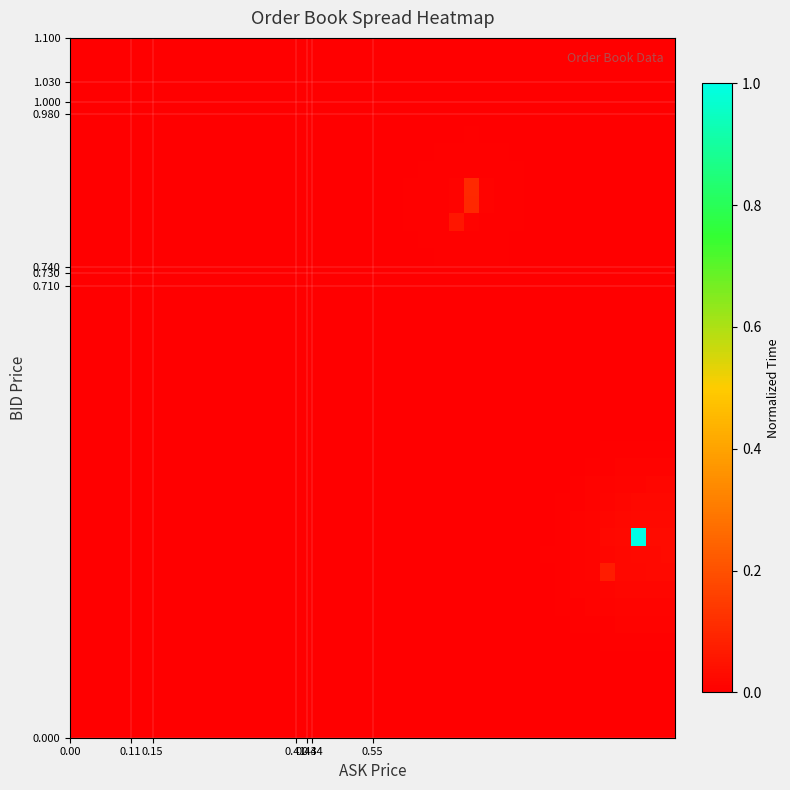

Reading left to right, extract all data points from this chart.

row_0: 0.0	0.0	0.0	0.0	0.0	0.0	0.0	0.0	0.0	0.0	0.0	0.0	0.0	0.0	0.0	0.0	0.0	0.0	0.0	0.0	0.0	0.0	0.0	0.0	0.0	0.0	0.0	0.0	0.0	0.0	0.0	0.0	0.0	0.0	0.0	0.0	0.0	0.0	0.0	0.0
row_1: 0.0	0.0	0.0	0.0	0.0	0.0	0.0	0.0	0.0	0.0	0.0	0.0	0.0	0.0	0.0	0.0	0.0	0.0	0.0	0.0	0.0	0.0	0.0	0.0	0.0	0.0	0.0	0.0	0.0	0.0	0.0	0.0	0.0	0.0	0.0	0.0	0.0	0.0	0.0	0.0
row_2: 0.0	0.0	0.0	0.0	0.0	0.0	0.0	0.0	0.0	0.0	0.0	0.0	0.0	0.0	0.0	0.0	0.0	0.0	0.0	0.0	0.0	0.0	0.0	0.0	0.0	0.0	0.0	0.0	0.0	0.0	0.0	0.0	0.0	0.0	0.0	0.0	0.0	0.0	0.0	0.0
row_3: 0.0	0.0	0.0	0.0	0.0	0.0	0.0	0.0	0.0	0.0	0.0	0.0	0.0	0.0	0.0	0.0	0.0	0.0	0.0	0.0	0.0	0.0	0.0	0.0	0.0	0.0	0.0	0.0	0.0	0.0	0.0	0.0	0.0	0.0	0.0	0.0	0.0	0.0	0.0	0.0
row_4: 0.0	0.0	0.0	0.0	0.0	0.0	0.0	0.0	0.0	0.0	0.0	0.0	0.0	0.0	0.0	0.0	0.0	0.0	0.0	0.0	0.0	0.0	0.0	0.0	0.0	0.0	0.0	0.0	0.0	0.0	0.0	0.0	0.0	0.0	0.0	0.0	0.0	0.0	0.0	0.0
row_5: 0.0	0.0	0.0	0.0	0.0	0.0	0.0	0.0	0.0	0.0	0.0	0.0	0.0	0.0	0.0	0.0	0.0	0.0	0.0	0.0	0.0	0.0	0.0	0.0	0.0	0.0	0.0	0.0	0.0	0.0	0.0	0.0	0.0	0.0	0.0	0.0	0.0	0.0	0.0	0.0
row_6: 0.0	0.0	0.0	0.0	0.0	0.0	0.0	0.0	0.0	0.0	0.0	0.0	0.0	0.0	0.0	0.0	0.0	0.0	0.0	0.0	0.0	0.0	0.0	0.0	0.0	0.0	0.0	0.0	0.0	0.0	0.0	0.0	0.0	0.0	0.0	0.0	0.0	0.0	0.0	0.0
row_7: 0.0	0.0	0.0	0.0	0.0	0.0	0.0	0.0	0.0	0.0	0.0	0.0	0.0	0.0	0.0	0.0	0.0	0.0	0.0	0.0	0.0	0.0	0.0	0.0	0.0	0.0	0.0	0.0	0.0	0.0	0.0	0.0	0.0	0.0	0.0	0.0	0.0	0.0	0.0	0.0
row_8: 0.0	0.0	0.0	0.0	0.0	0.0	0.0	0.0	0.0	0.0	0.0	0.0	0.0	0.0	0.0	0.0	0.0	0.0	0.0	0.0	0.0	0.0	0.0	0.0	0.0	0.0	0.0	0.0	0.0	0.0	0.0	0.0	0.0	0.0	0.0	0.0	0.0	0.0	0.0	0.0
row_9: 0.0	0.0	0.0	0.0	0.0	0.0	0.0	0.0	0.0	0.0	0.0	0.0	0.0	0.0	0.0	0.0	0.0	0.0	0.0	0.0	0.0	0.0	0.0	0.0	0.0	0.0	0.0	0.0	0.0	0.0	0.0	0.0	0.0	0.0	0.0	0.1	0.0	0.0	0.0	0.0
row_10: 0.0	0.0	0.0	0.0	0.0	0.0	0.0	0.0	0.0	0.0	0.0	0.0	0.0	0.0	0.0	0.0	0.0	0.0	0.0	0.0	0.0	0.0	0.0	0.0	0.0	0.0	0.0	0.0	0.0	0.0	0.0	0.0	0.0	0.0	0.0	0.0	0.0	0.0	0.0	0.0
row_11: 0.0	0.0	0.0	0.0	0.0	0.0	0.0	0.0	0.0	0.0	0.0	0.0	0.0	0.0	0.0	0.0	0.0	0.0	0.0	0.0	0.0	0.0	0.0	0.0	0.0	0.0	0.0	0.0	0.0	0.0	0.0	0.0	0.0	0.0	0.0	0.0	0.0	1.0	0.0	0.0
row_12: 0.0	0.0	0.0	0.0	0.0	0.0	0.0	0.0	0.0	0.0	0.0	0.0	0.0	0.0	0.0	0.0	0.0	0.0	0.0	0.0	0.0	0.0	0.0	0.0	0.0	0.0	0.0	0.0	0.0	0.0	0.0	0.0	0.0	0.0	0.0	0.0	0.0	0.0	0.0	0.0
row_13: 0.0	0.0	0.0	0.0	0.0	0.0	0.0	0.0	0.0	0.0	0.0	0.0	0.0	0.0	0.0	0.0	0.0	0.0	0.0	0.0	0.0	0.0	0.0	0.0	0.0	0.0	0.0	0.0	0.0	0.0	0.0	0.0	0.0	0.0	0.0	0.0	0.0	0.0	0.0	0.0
row_14: 0.0	0.0	0.0	0.0	0.0	0.0	0.0	0.0	0.0	0.0	0.0	0.0	0.0	0.0	0.0	0.0	0.0	0.0	0.0	0.0	0.0	0.0	0.0	0.0	0.0	0.0	0.0	0.0	0.0	0.0	0.0	0.0	0.0	0.0	0.0	0.0	0.0	0.0	0.0	0.0
row_15: 0.0	0.0	0.0	0.0	0.0	0.0	0.0	0.0	0.0	0.0	0.0	0.0	0.0	0.0	0.0	0.0	0.0	0.0	0.0	0.0	0.0	0.0	0.0	0.0	0.0	0.0	0.0	0.0	0.0	0.0	0.0	0.0	0.0	0.0	0.0	0.0	0.0	0.0	0.0	0.0
row_16: 0.0	0.0	0.0	0.0	0.0	0.0	0.0	0.0	0.0	0.0	0.0	0.0	0.0	0.0	0.0	0.0	0.0	0.0	0.0	0.0	0.0	0.0	0.0	0.0	0.0	0.0	0.0	0.0	0.0	0.0	0.0	0.0	0.0	0.0	0.0	0.0	0.0	0.0	0.0	0.0
row_17: 0.0	0.0	0.0	0.0	0.0	0.0	0.0	0.0	0.0	0.0	0.0	0.0	0.0	0.0	0.0	0.0	0.0	0.0	0.0	0.0	0.0	0.0	0.0	0.0	0.0	0.0	0.0	0.0	0.0	0.0	0.0	0.0	0.0	0.0	0.0	0.0	0.0	0.0	0.0	0.0
row_18: 0.0	0.0	0.0	0.0	0.0	0.0	0.0	0.0	0.0	0.0	0.0	0.0	0.0	0.0	0.0	0.0	0.0	0.0	0.0	0.0	0.0	0.0	0.0	0.0	0.0	0.0	0.0	0.0	0.0	0.0	0.0	0.0	0.0	0.0	0.0	0.0	0.0	0.0	0.0	0.0
row_19: 0.0	0.0	0.0	0.0	0.0	0.0	0.0	0.0	0.0	0.0	0.0	0.0	0.0	0.0	0.0	0.0	0.0	0.0	0.0	0.0	0.0	0.0	0.0	0.0	0.0	0.0	0.0	0.0	0.0	0.0	0.0	0.0	0.0	0.0	0.0	0.0	0.0	0.0	0.0	0.0
row_20: 0.0	0.0	0.0	0.0	0.0	0.0	0.0	0.0	0.0	0.0	0.0	0.0	0.0	0.0	0.0	0.0	0.0	0.0	0.0	0.0	0.0	0.0	0.0	0.0	0.0	0.0	0.0	0.0	0.0	0.0	0.0	0.0	0.0	0.0	0.0	0.0	0.0	0.0	0.0	0.0
row_21: 0.0	0.0	0.0	0.0	0.0	0.0	0.0	0.0	0.0	0.0	0.0	0.0	0.0	0.0	0.0	0.0	0.0	0.0	0.0	0.0	0.0	0.0	0.0	0.0	0.0	0.0	0.0	0.0	0.0	0.0	0.0	0.0	0.0	0.0	0.0	0.0	0.0	0.0	0.0	0.0
row_22: 0.0	0.0	0.0	0.0	0.0	0.0	0.0	0.0	0.0	0.0	0.0	0.0	0.0	0.0	0.0	0.0	0.0	0.0	0.0	0.0	0.0	0.0	0.0	0.0	0.0	0.0	0.0	0.0	0.0	0.0	0.0	0.0	0.0	0.0	0.0	0.0	0.0	0.0	0.0	0.0
row_23: 0.0	0.0	0.0	0.0	0.0	0.0	0.0	0.0	0.0	0.0	0.0	0.0	0.0	0.0	0.0	0.0	0.0	0.0	0.0	0.0	0.0	0.0	0.0	0.0	0.0	0.0	0.0	0.0	0.0	0.0	0.0	0.0	0.0	0.0	0.0	0.0	0.0	0.0	0.0	0.0
row_24: 0.0	0.0	0.0	0.0	0.0	0.0	0.0	0.0	0.0	0.0	0.0	0.0	0.0	0.0	0.0	0.0	0.0	0.0	0.0	0.0	0.0	0.0	0.0	0.0	0.0	0.0	0.0	0.0	0.0	0.0	0.0	0.0	0.0	0.0	0.0	0.0	0.0	0.0	0.0	0.0
row_25: 0.0	0.0	0.0	0.0	0.0	0.0	0.0	0.0	0.0	0.0	0.0	0.0	0.0	0.0	0.0	0.0	0.0	0.0	0.0	0.0	0.0	0.0	0.0	0.0	0.0	0.0	0.0	0.0	0.0	0.0	0.0	0.0	0.0	0.0	0.0	0.0	0.0	0.0	0.0	0.0
row_26: 0.0	0.0	0.0	0.0	0.0	0.0	0.0	0.0	0.0	0.0	0.0	0.0	0.0	0.0	0.0	0.0	0.0	0.0	0.0	0.0	0.0	0.0	0.0	0.0	0.0	0.0	0.0	0.0	0.0	0.0	0.0	0.0	0.0	0.0	0.0	0.0	0.0	0.0	0.0	0.0
row_27: 0.0	0.0	0.0	0.0	0.0	0.0	0.0	0.0	0.0	0.0	0.0	0.0	0.0	0.0	0.0	0.0	0.0	0.0	0.0	0.0	0.0	0.0	0.0	0.0	0.0	0.0	0.0	0.0	0.0	0.0	0.0	0.0	0.0	0.0	0.0	0.0	0.0	0.0	0.0	0.0
row_28: 0.0	0.0	0.0	0.0	0.0	0.0	0.0	0.0	0.0	0.0	0.0	0.0	0.0	0.0	0.0	0.0	0.0	0.0	0.0	0.0	0.0	0.0	0.0	0.0	0.0	0.0	0.0	0.0	0.0	0.0	0.0	0.0	0.0	0.0	0.0	0.0	0.0	0.0	0.0	0.0
row_29: 0.0	0.0	0.0	0.0	0.0	0.0	0.0	0.0	0.0	0.0	0.0	0.0	0.0	0.0	0.0	0.0	0.0	0.0	0.0	0.0	0.0	0.0	0.0	0.0	0.0	0.1	0.0	0.0	0.0	0.0	0.0	0.0	0.0	0.0	0.0	0.0	0.0	0.0	0.0	0.0
row_30: 0.0	0.0	0.0	0.0	0.0	0.0	0.0	0.0	0.0	0.0	0.0	0.0	0.0	0.0	0.0	0.0	0.0	0.0	0.0	0.0	0.0	0.0	0.0	0.0	0.0	0.0	0.1	0.0	0.0	0.0	0.0	0.0	0.0	0.0	0.0	0.0	0.0	0.0	0.0	0.0
row_31: 0.0	0.0	0.0	0.0	0.0	0.0	0.0	0.0	0.0	0.0	0.0	0.0	0.0	0.0	0.0	0.0	0.0	0.0	0.0	0.0	0.0	0.0	0.0	0.0	0.0	0.0	0.1	0.0	0.0	0.0	0.0	0.0	0.0	0.0	0.0	0.0	0.0	0.0	0.0	0.0
row_32: 0.0	0.0	0.0	0.0	0.0	0.0	0.0	0.0	0.0	0.0	0.0	0.0	0.0	0.0	0.0	0.0	0.0	0.0	0.0	0.0	0.0	0.0	0.0	0.0	0.0	0.0	0.0	0.0	0.0	0.0	0.0	0.0	0.0	0.0	0.0	0.0	0.0	0.0	0.0	0.0
row_33: 0.0	0.0	0.0	0.0	0.0	0.0	0.0	0.0	0.0	0.0	0.0	0.0	0.0	0.0	0.0	0.0	0.0	0.0	0.0	0.0	0.0	0.0	0.0	0.0	0.0	0.0	0.0	0.0	0.0	0.0	0.0	0.0	0.0	0.0	0.0	0.0	0.0	0.0	0.0	0.0
row_34: 0.0	0.0	0.0	0.0	0.0	0.0	0.0	0.0	0.0	0.0	0.0	0.0	0.0	0.0	0.0	0.0	0.0	0.0	0.0	0.0	0.0	0.0	0.0	0.0	0.0	0.0	0.0	0.0	0.0	0.0	0.0	0.0	0.0	0.0	0.0	0.0	0.0	0.0	0.0	0.0
row_35: 0.0	0.0	0.0	0.0	0.0	0.0	0.0	0.0	0.0	0.0	0.0	0.0	0.0	0.0	0.0	0.0	0.0	0.0	0.0	0.0	0.0	0.0	0.0	0.0	0.0	0.0	0.0	0.0	0.0	0.0	0.0	0.0	0.0	0.0	0.0	0.0	0.0	0.0	0.0	0.0
row_36: 0.0	0.0	0.0	0.0	0.0	0.0	0.0	0.0	0.0	0.0	0.0	0.0	0.0	0.0	0.0	0.0	0.0	0.0	0.0	0.0	0.0	0.0	0.0	0.0	0.0	0.0	0.0	0.0	0.0	0.0	0.0	0.0	0.0	0.0	0.0	0.0	0.0	0.0	0.0	0.0
row_37: 0.0	0.0	0.0	0.0	0.0	0.0	0.0	0.0	0.0	0.0	0.0	0.0	0.0	0.0	0.0	0.0	0.0	0.0	0.0	0.0	0.0	0.0	0.0	0.0	0.0	0.0	0.0	0.0	0.0	0.0	0.0	0.0	0.0	0.0	0.0	0.0	0.0	0.0	0.0	0.0
row_38: 0.0	0.0	0.0	0.0	0.0	0.0	0.0	0.0	0.0	0.0	0.0	0.0	0.0	0.0	0.0	0.0	0.0	0.0	0.0	0.0	0.0	0.0	0.0	0.0	0.0	0.0	0.0	0.0	0.0	0.0	0.0	0.0	0.0	0.0	0.0	0.0	0.0	0.0	0.0	0.0
row_39: 0.0	0.0	0.0	0.0	0.0	0.0	0.0	0.0	0.0	0.0	0.0	0.0	0.0	0.0	0.0	0.0	0.0	0.0	0.0	0.0	0.0	0.0	0.0	0.0	0.0	0.0	0.0	0.0	0.0	0.0	0.0	0.0	0.0	0.0	0.0	0.0	0.0	0.0	0.0	0.0